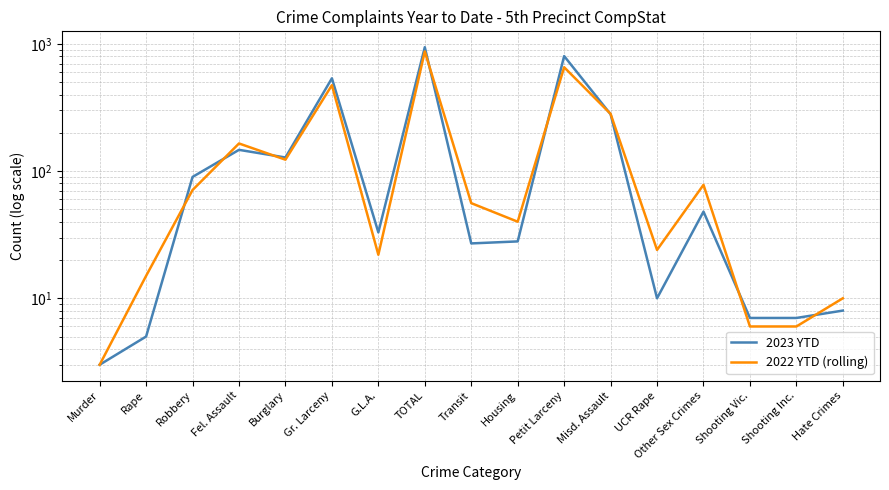

How many times do 2022 YTD (rolling) and 2023 YTD cross each other?

8